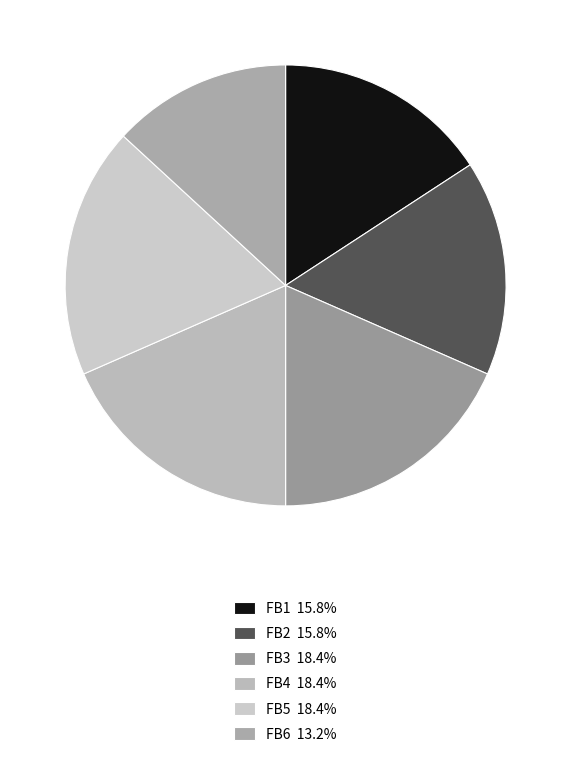

Rank the categories by value from highest to lowest.

FB3, FB4, FB5, FB1, FB2, FB6